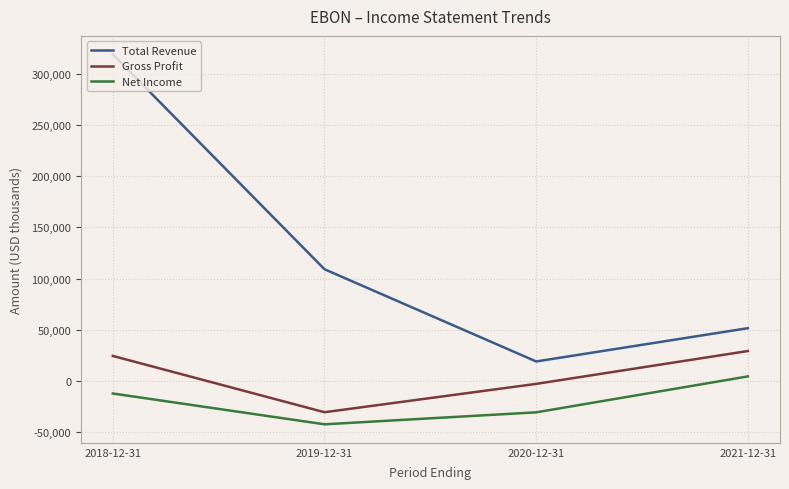

At how many categories does at least one series exceed 117694?

1